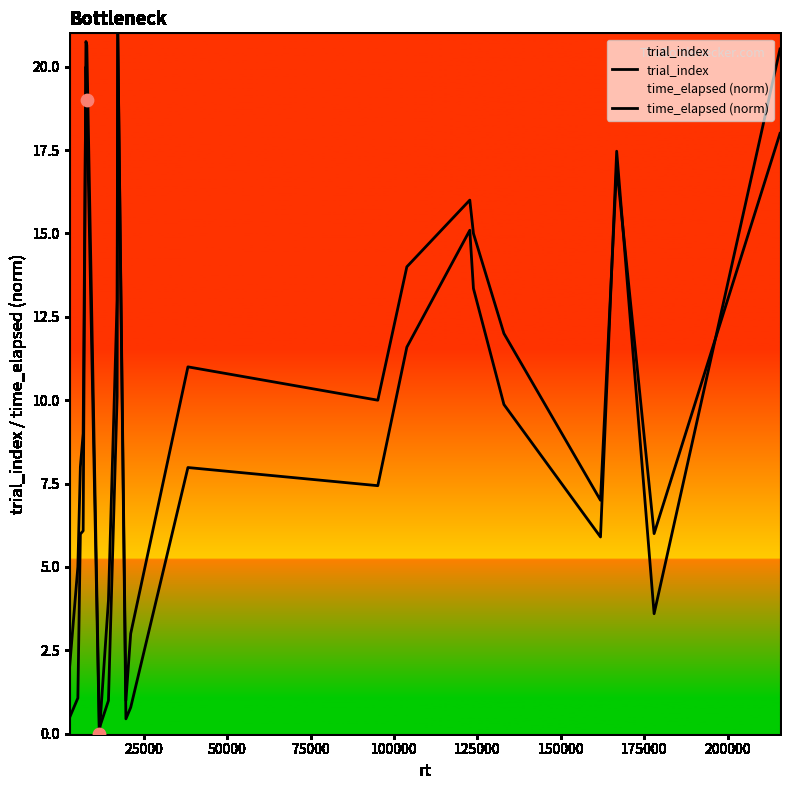

At how many categories does at least one series exceed 15?

6